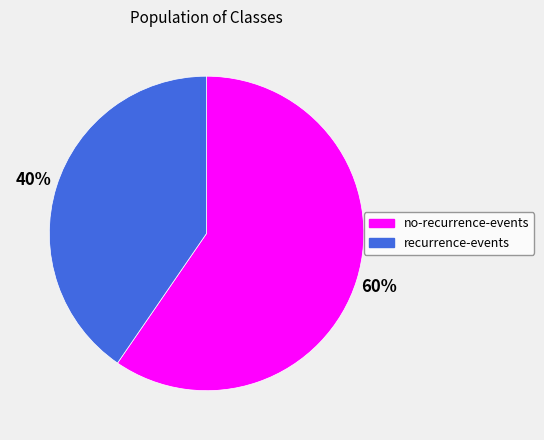

Does any single category account for the majority?

Yes